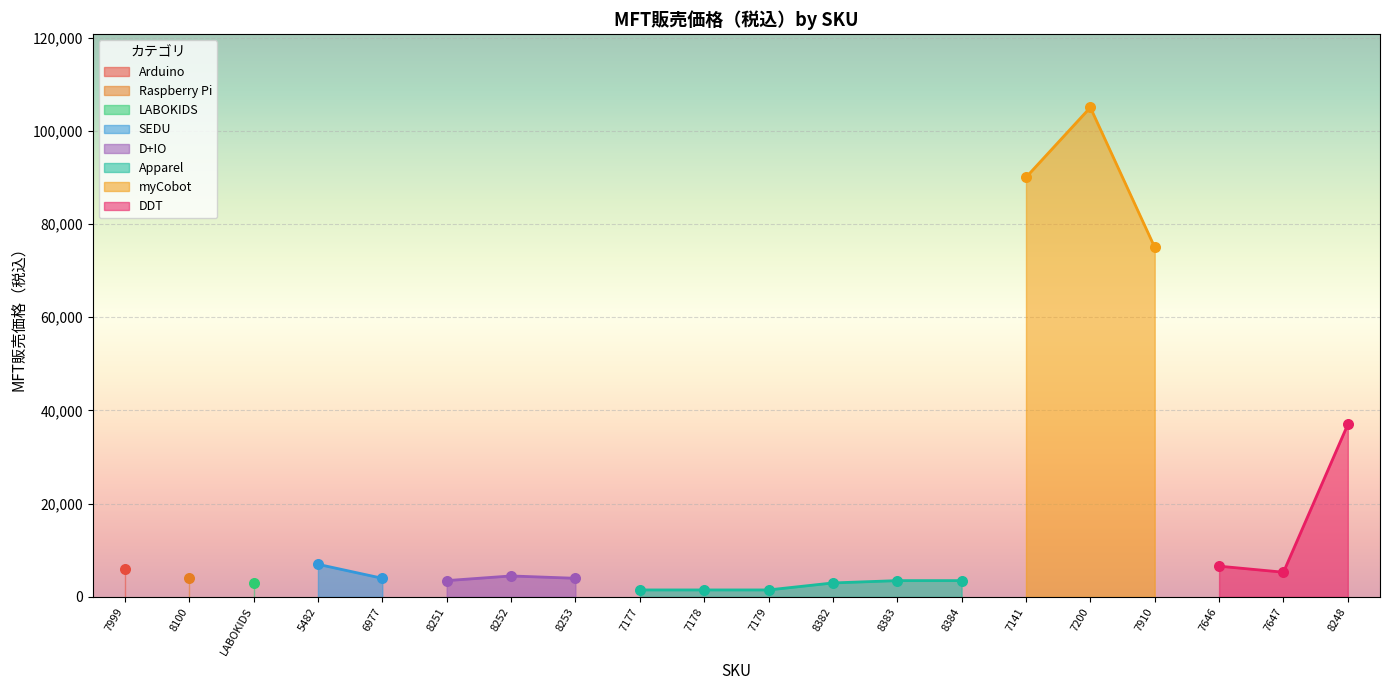

Which has a higher value, 7141 or LABOKIDS?

7141